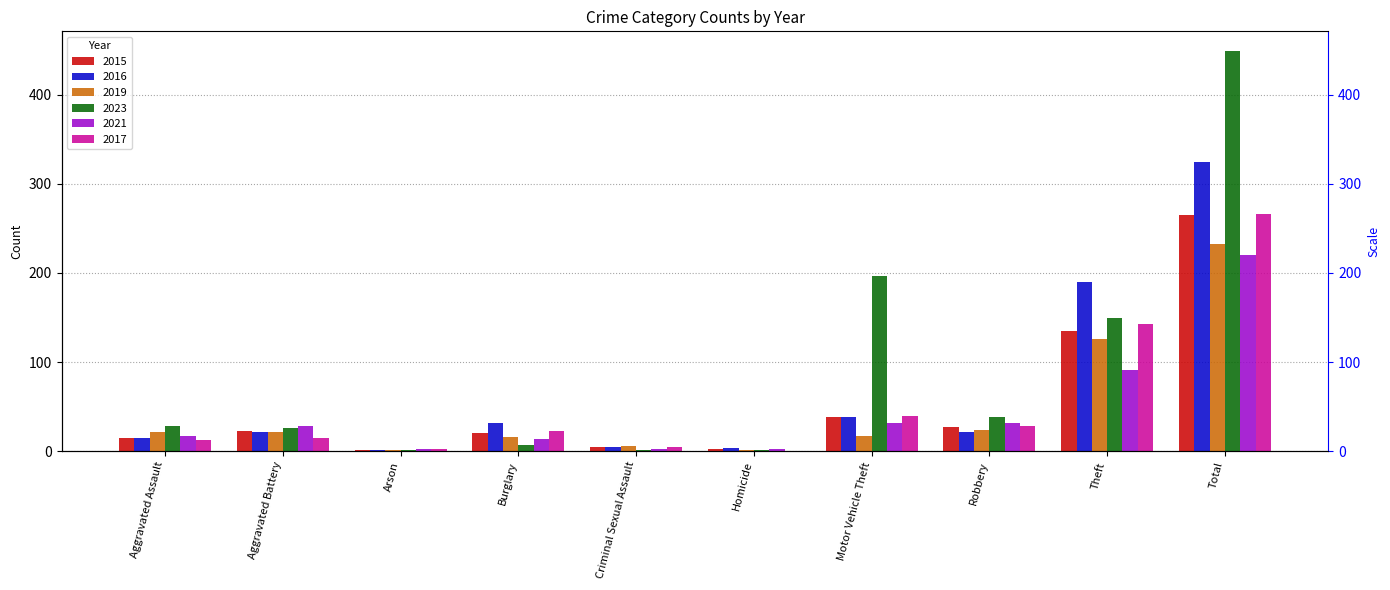

What is the difference between the maximum and minimum values in the 2015 series?

264